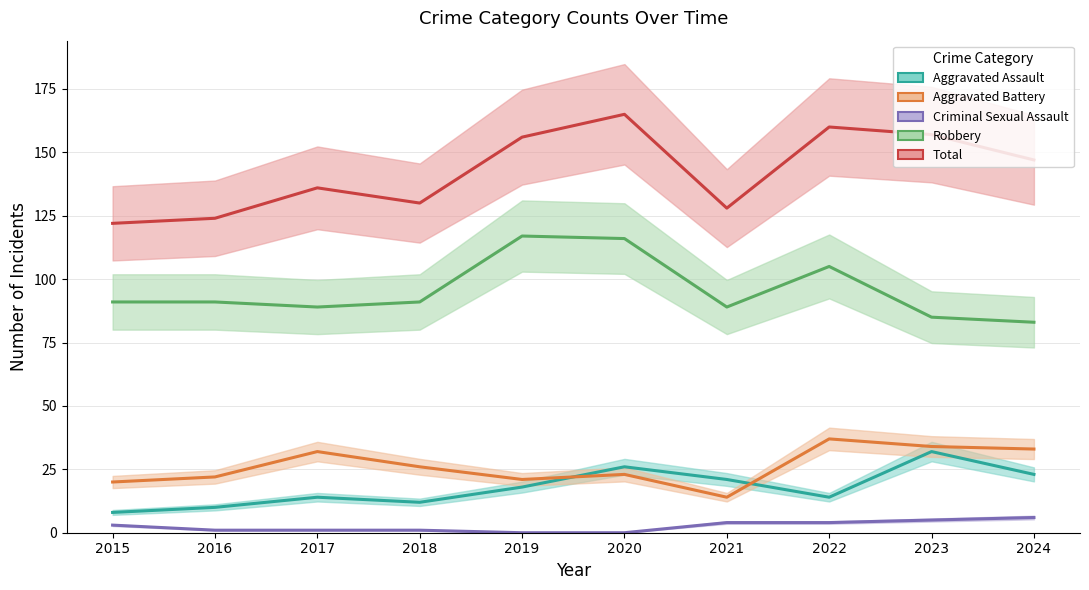

Which series has the largest range (max minus min)?

Total